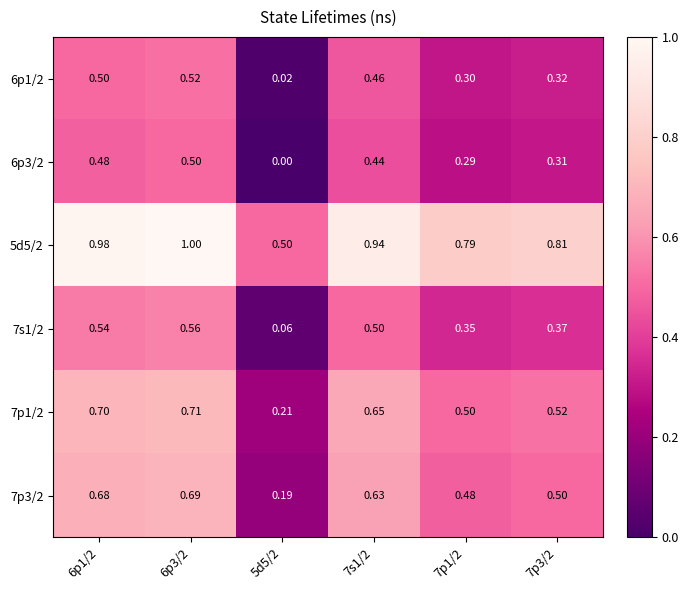

At how many categories does at least one series exceed 0?

6